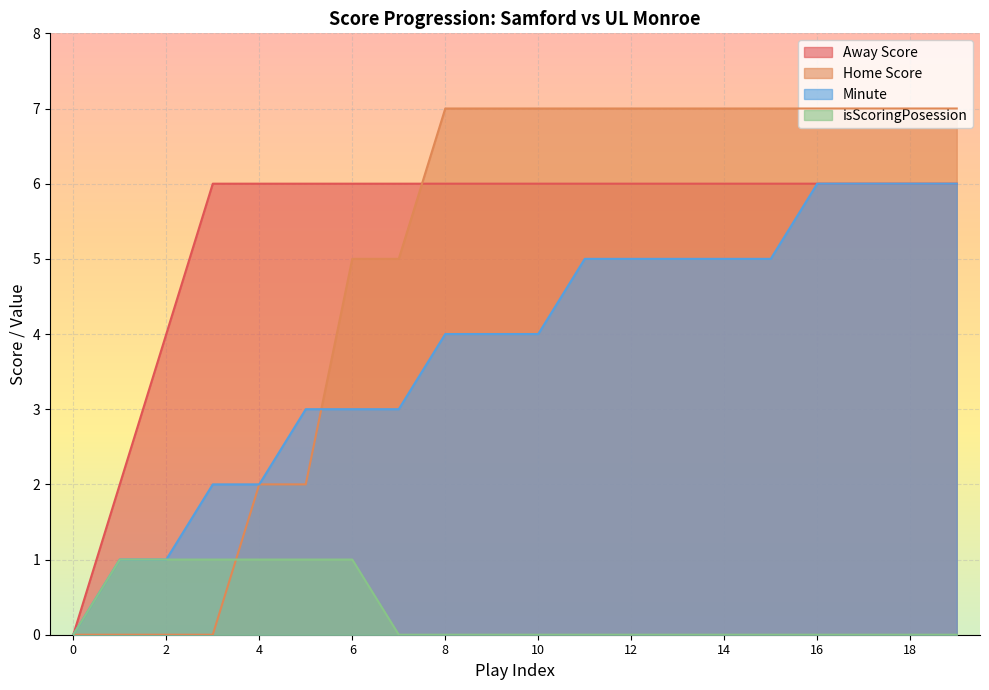

The Minute series shows 2 at 4. True or false?

True